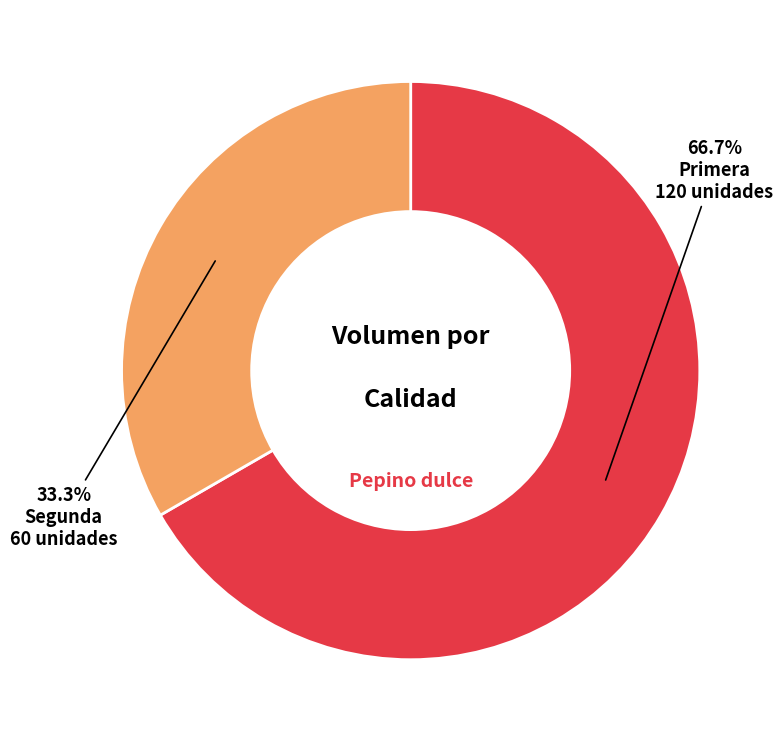

How many slices are in this pie chart?

2